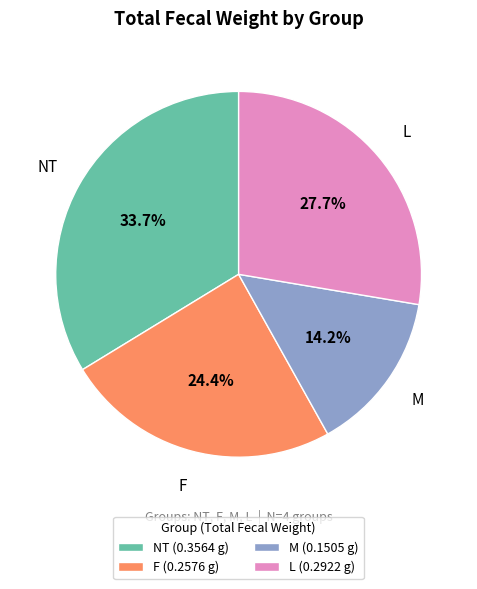

How many slices are in this pie chart?

4